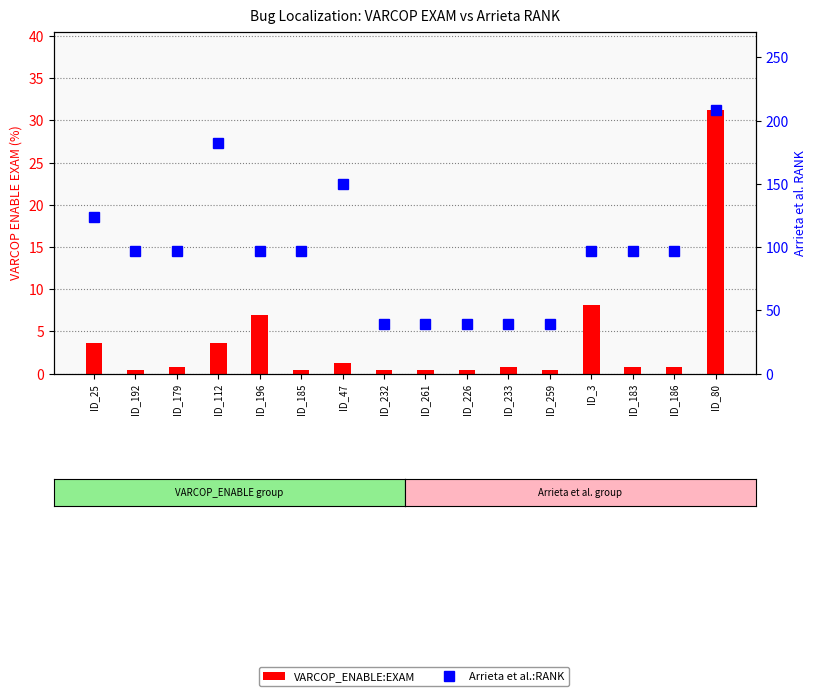

What is the value of the VARCOP_ENABLE:EXAM bar at the 11th from the left?

0.8